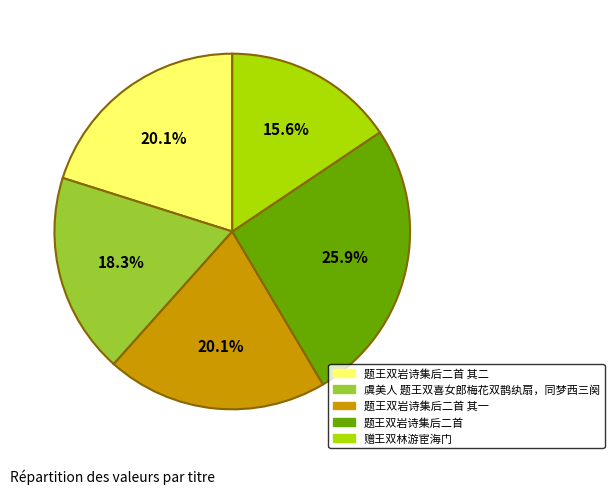

Is there a majority slice in this chart?

No